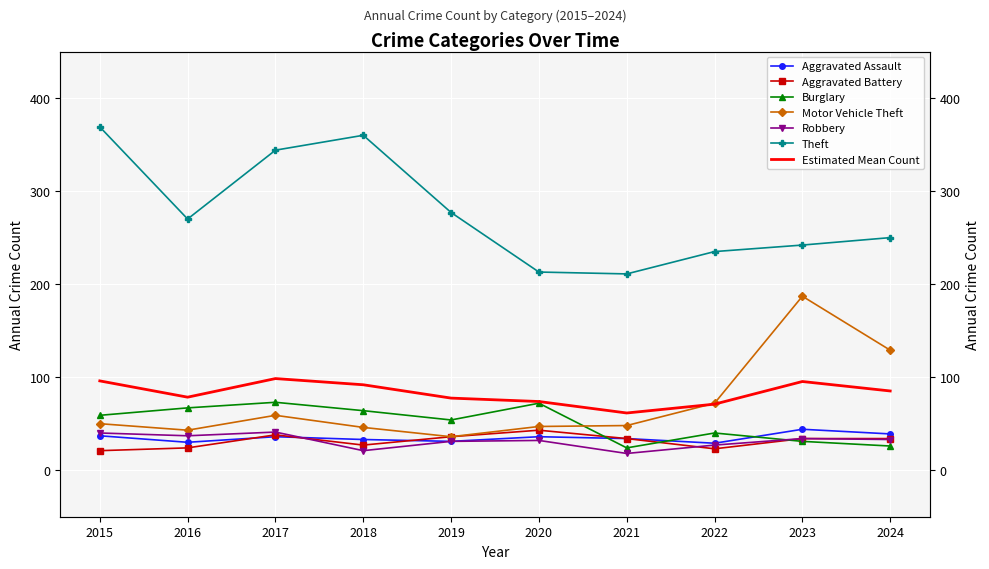

True or false: Robbery and Motor Vehicle Theft intersect in this chart.

False